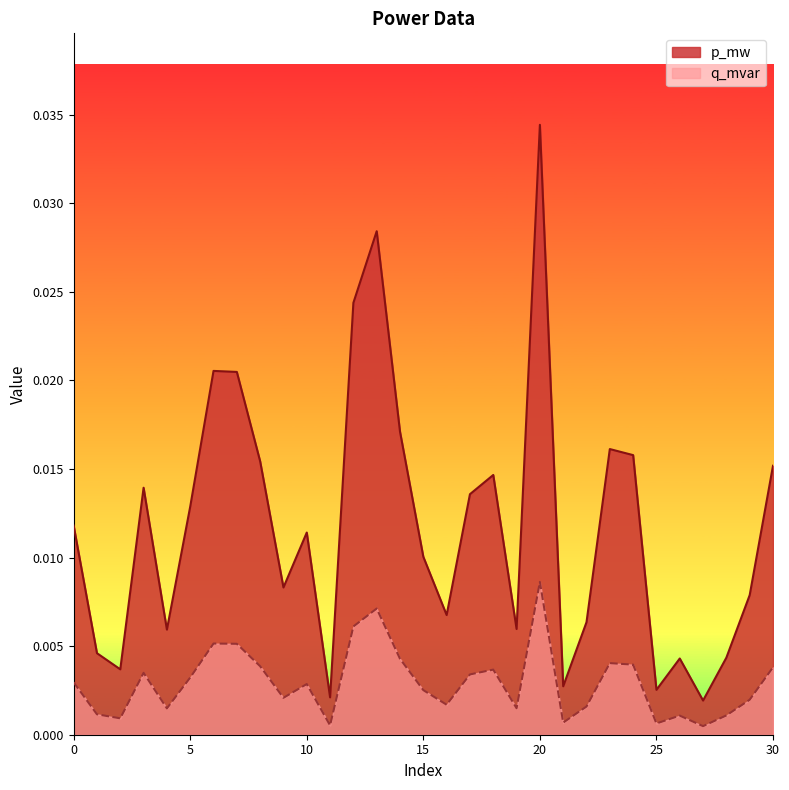

How many lines are shown in the chart?

2